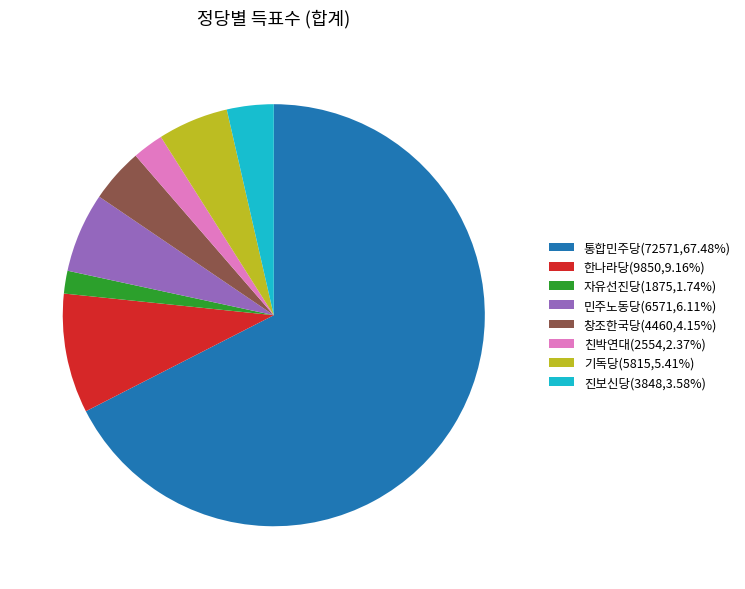

Which slice represents more than half of the pie?

통합민주당